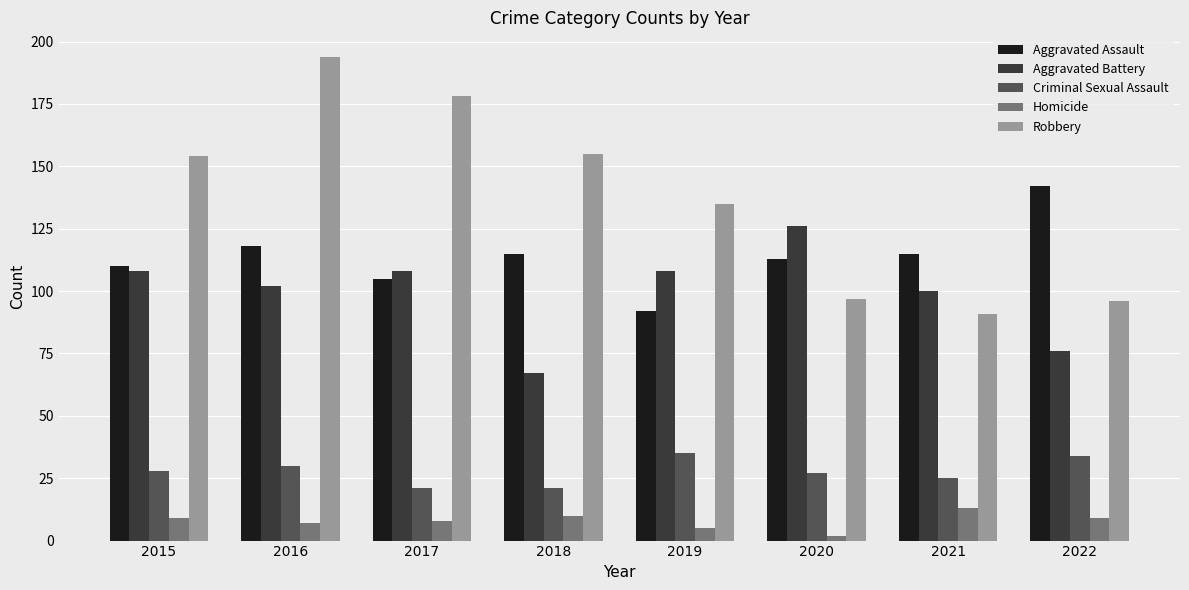

What is the difference between the maximum and minimum values in the Aggravated Assault series?

50